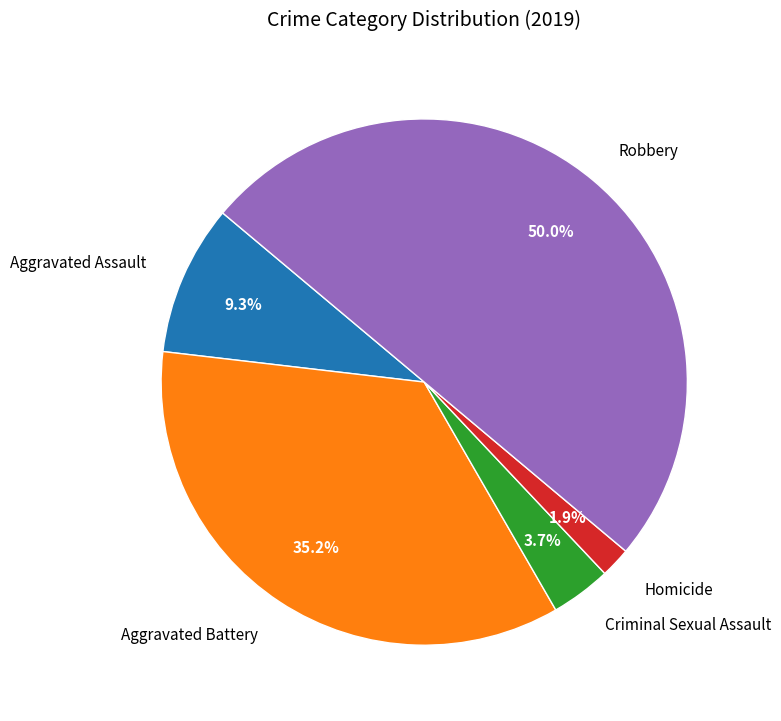

Rank the categories by value from highest to lowest.

Robbery, Aggravated Battery, Aggravated Assault, Criminal Sexual Assault, Homicide